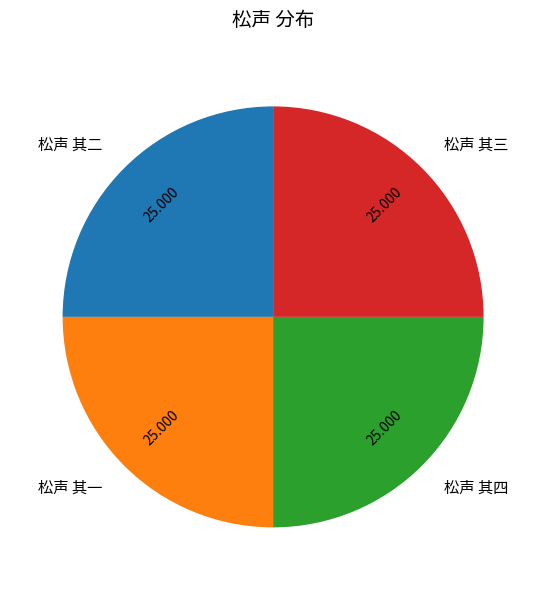

Does 松声 其四 account for over 50% of the chart?

No